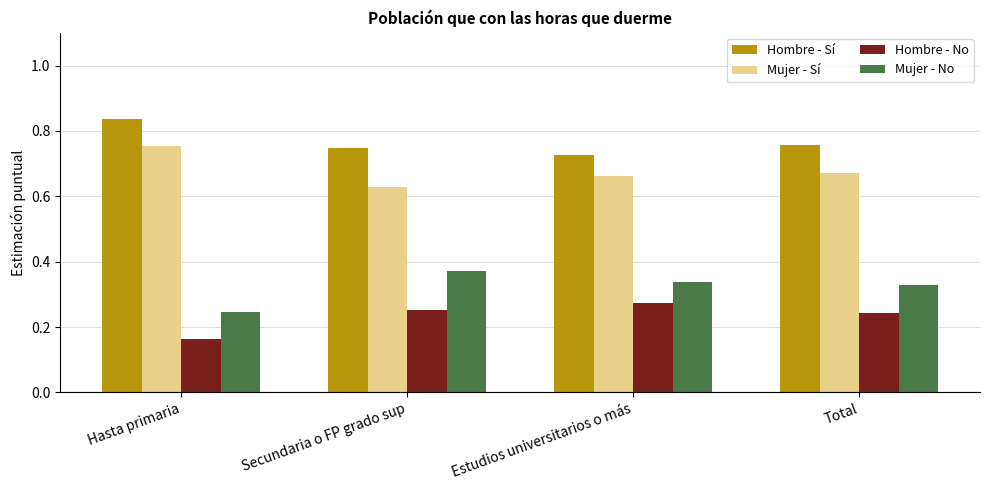

How many Mujer - No values are between 0 and 1?

4